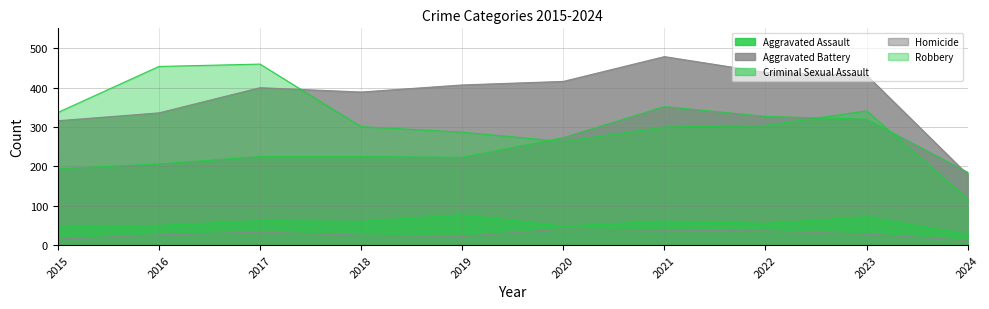

What is the difference between the Criminal Sexual Assault values at 2021 and 2022?

6